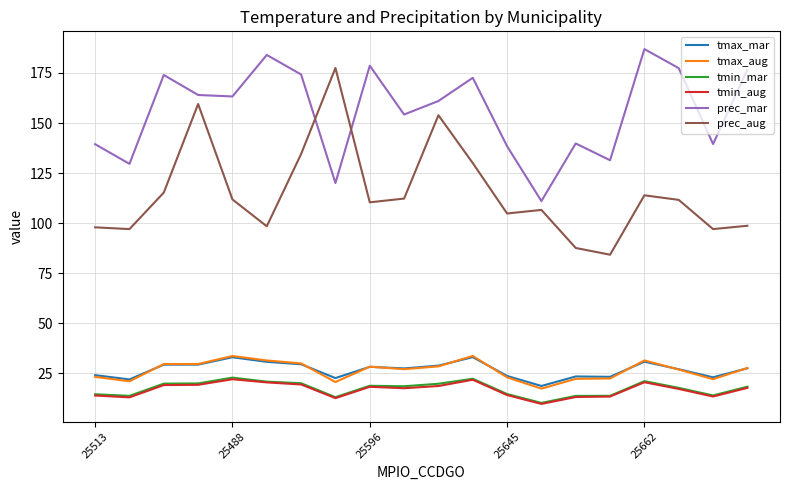

Which series has the widest spread of values?

prec_aug